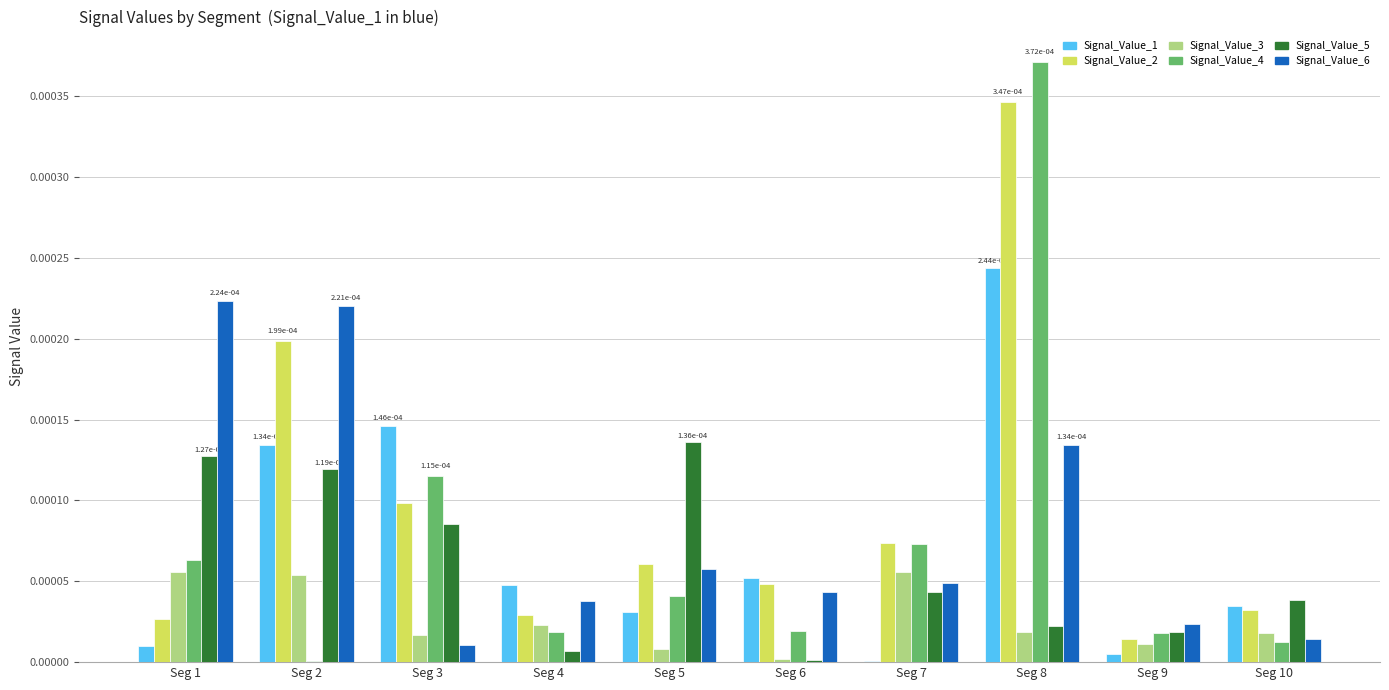

The Signal_Value_2 series shows 0.0 at Seg 2. True or false?

True